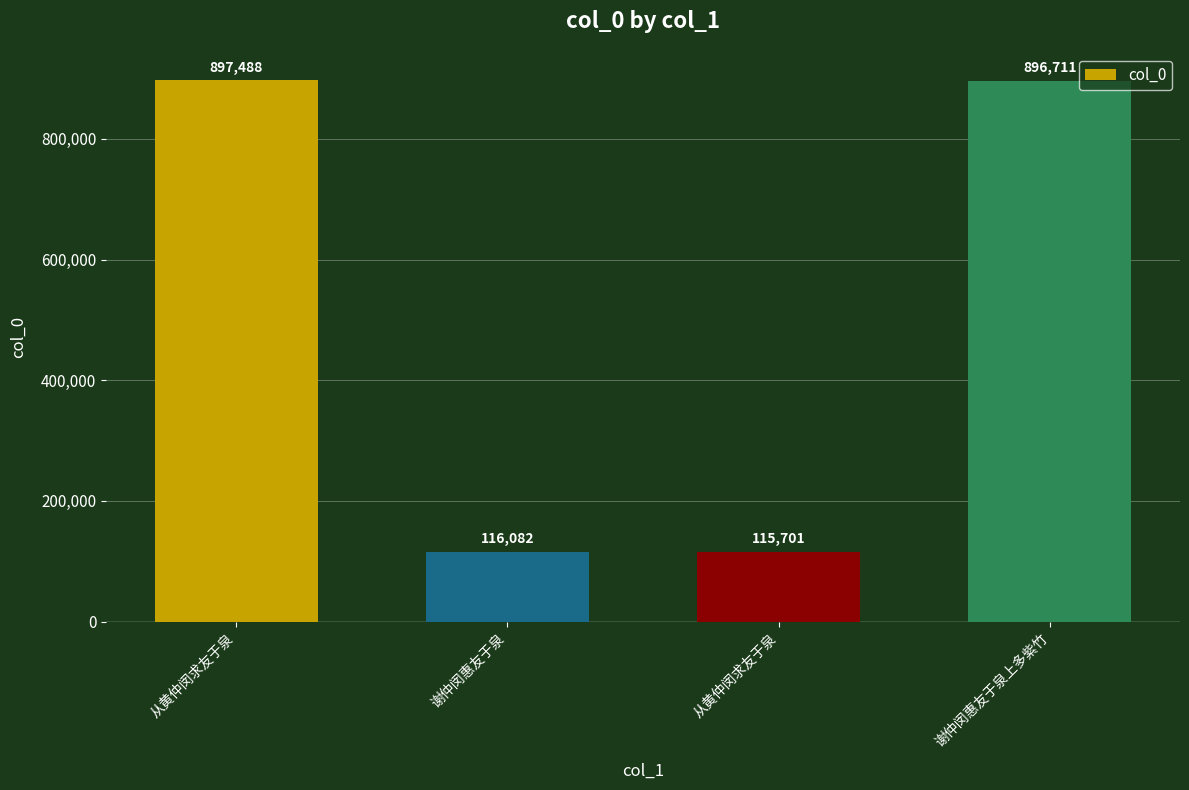

How many distinct data groups are displayed?

1